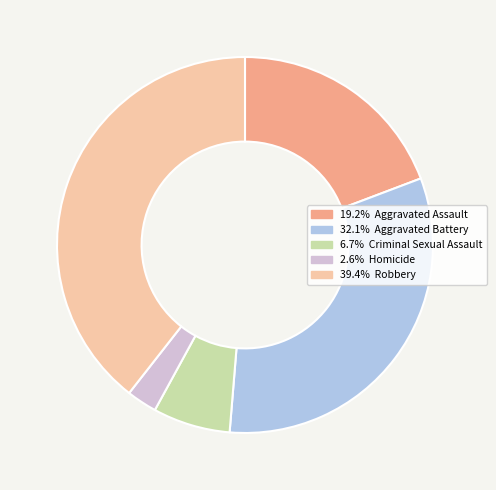

How many segments does this pie chart have?

5